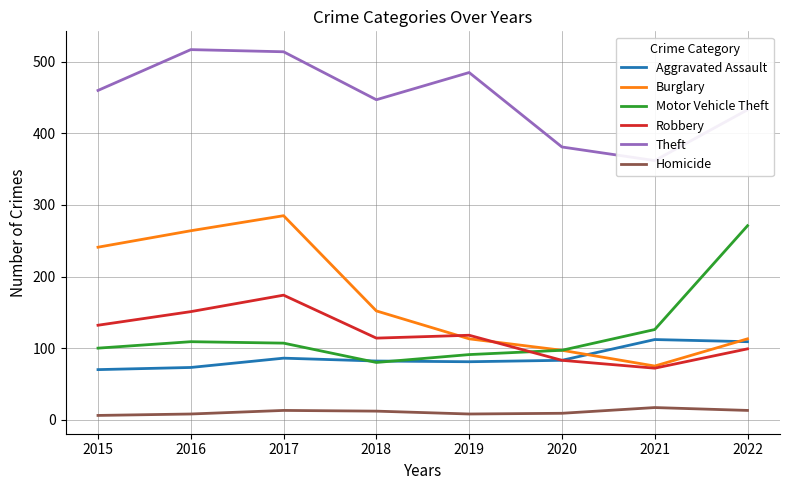

Which series has the largest total across all categories?

Theft